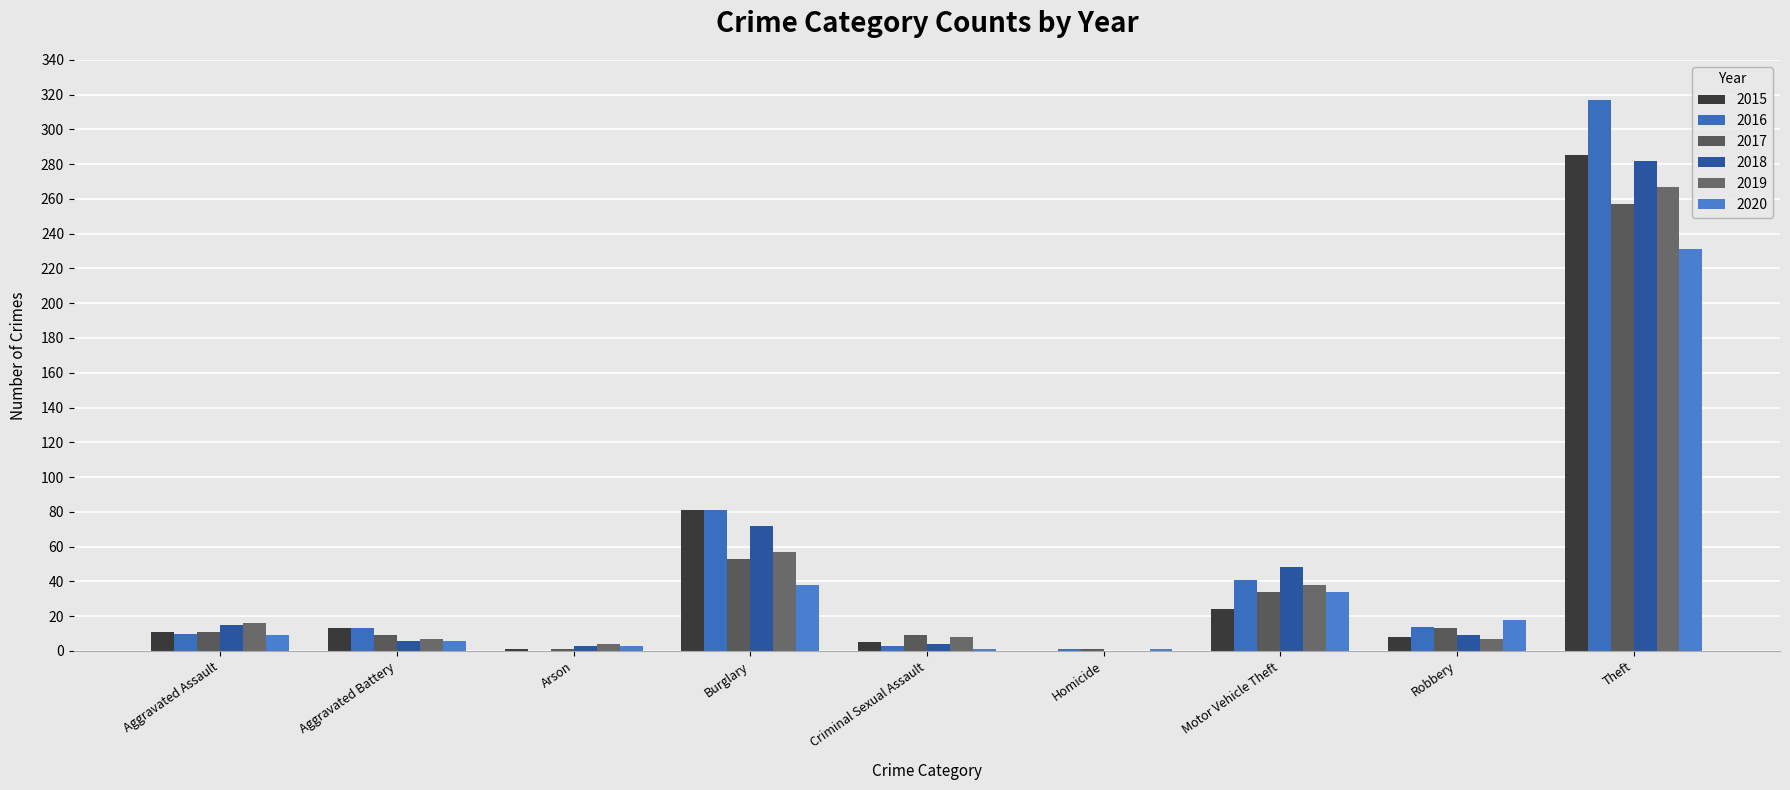

At which category is the sum across all series the highest?

Theft